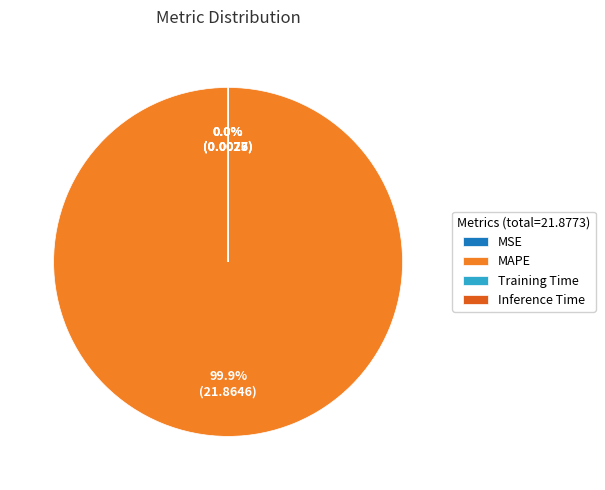

Is there any slice that represents more than half of the pie?

Yes